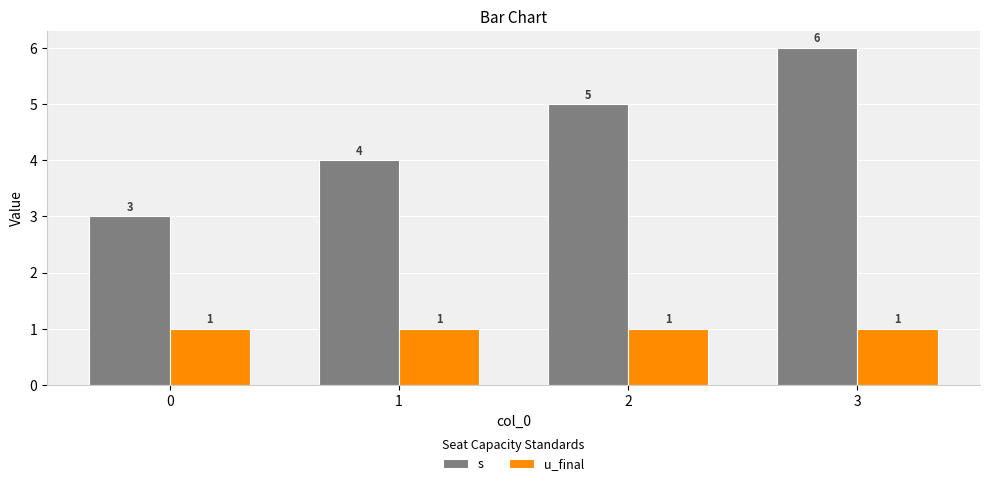

At 0, list the series in order from largest to smallest.

s, u_final